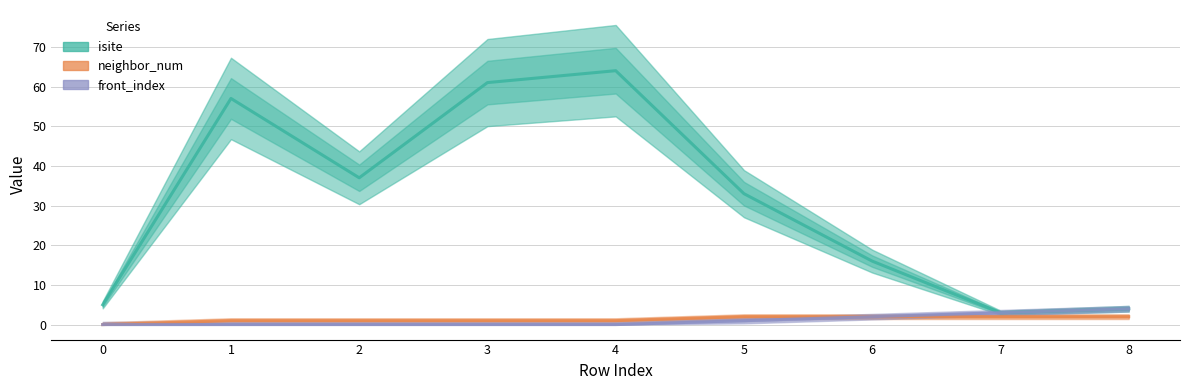

Is the value of neighbor_num at 7 greater than the value of front_index at 2?

Yes